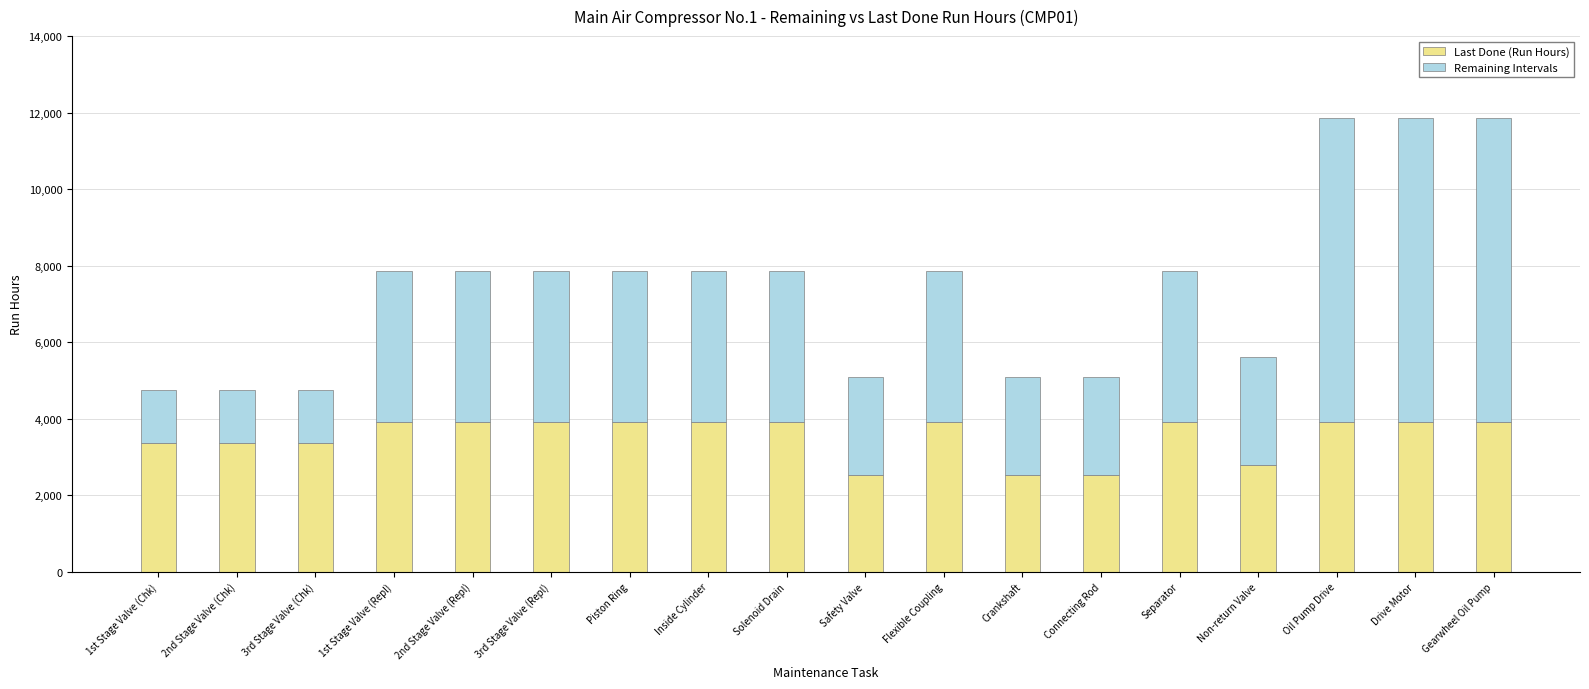

The value of Last Done (Run Hours) at Solenoid Drain is 3925.0. True or false?

True